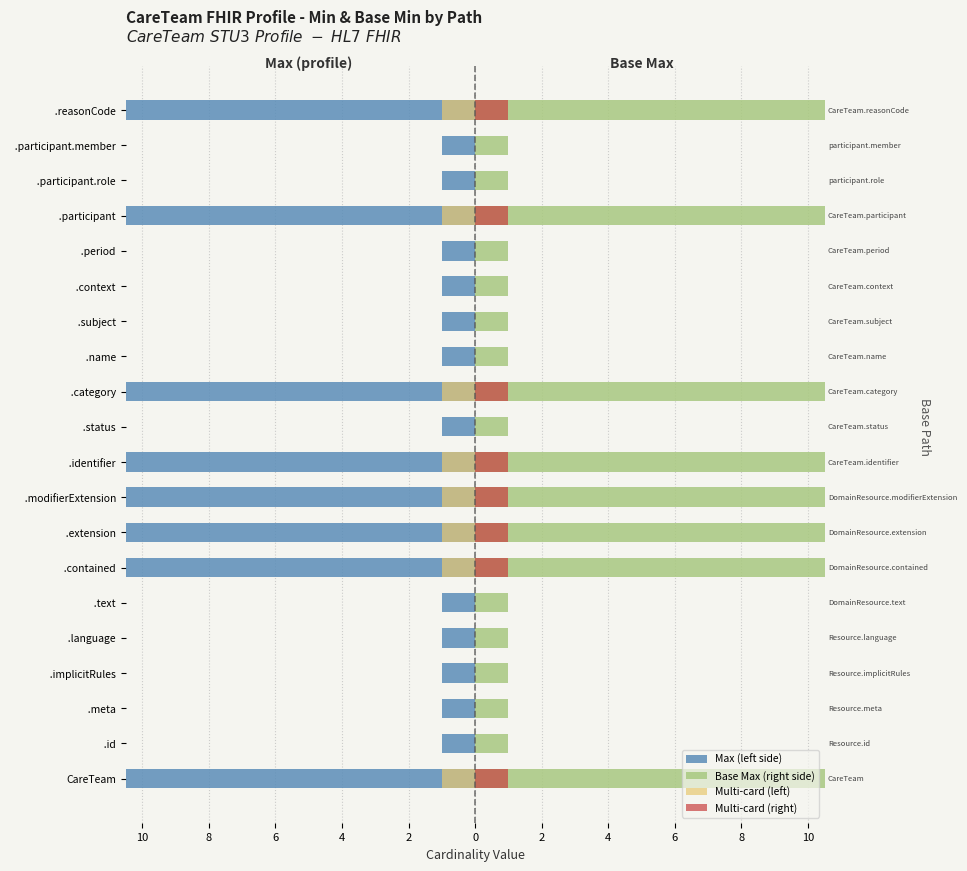

At how many categories does at least one series exceed 629?

8